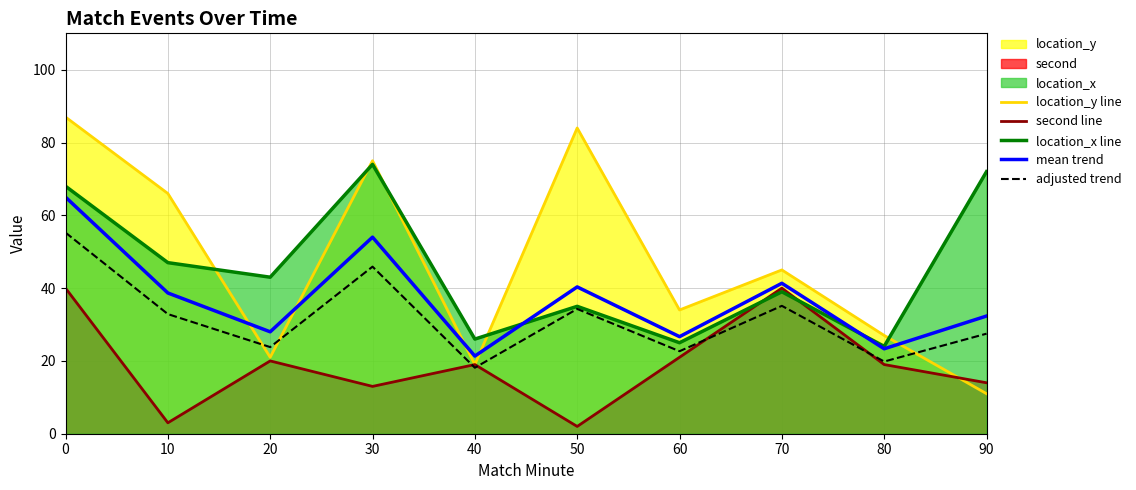

Rank the series at 10 from lowest to highest value.

second line, adjusted trend, mean trend, location_x line, location_y line